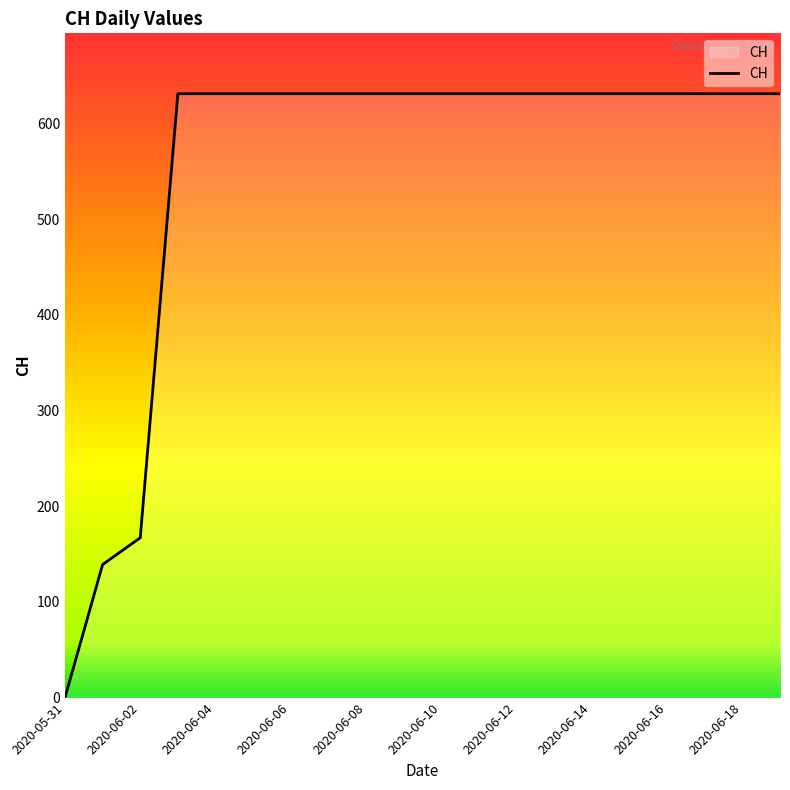

How many values are above zero?

19